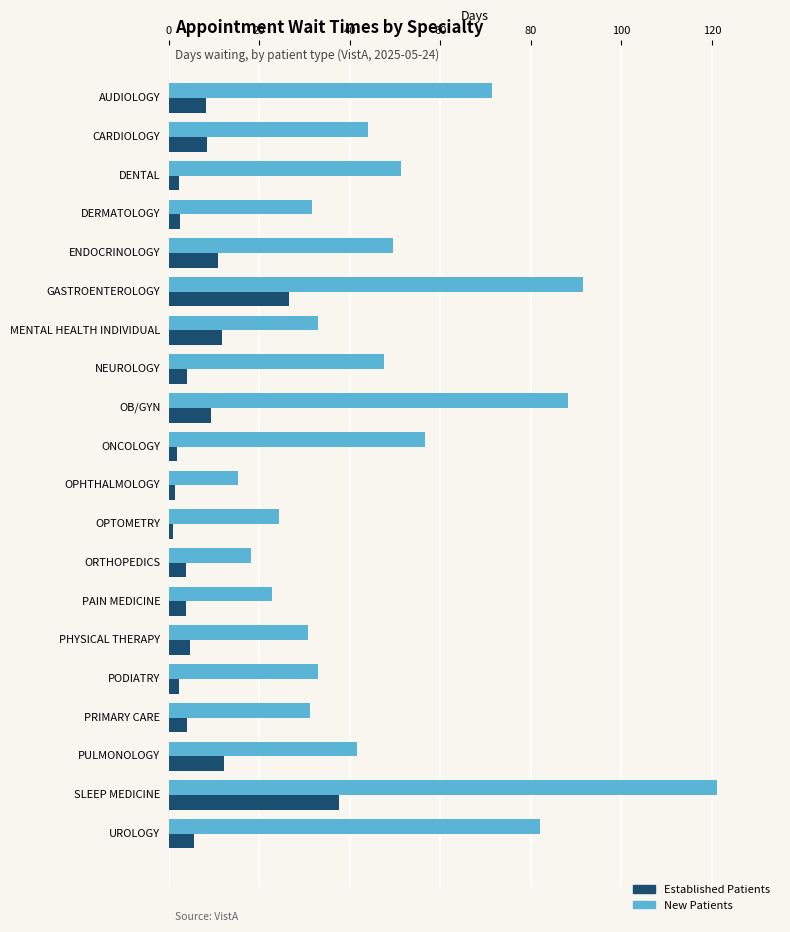

How many data points in New Patients are less than 44?

10